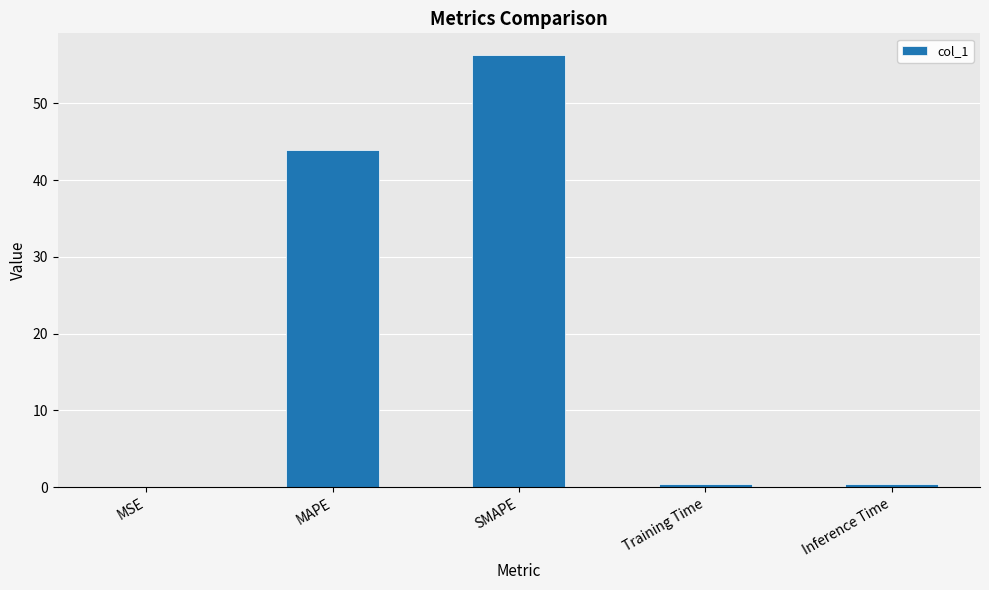

Is it true that the value at MSE is 0.0?

True